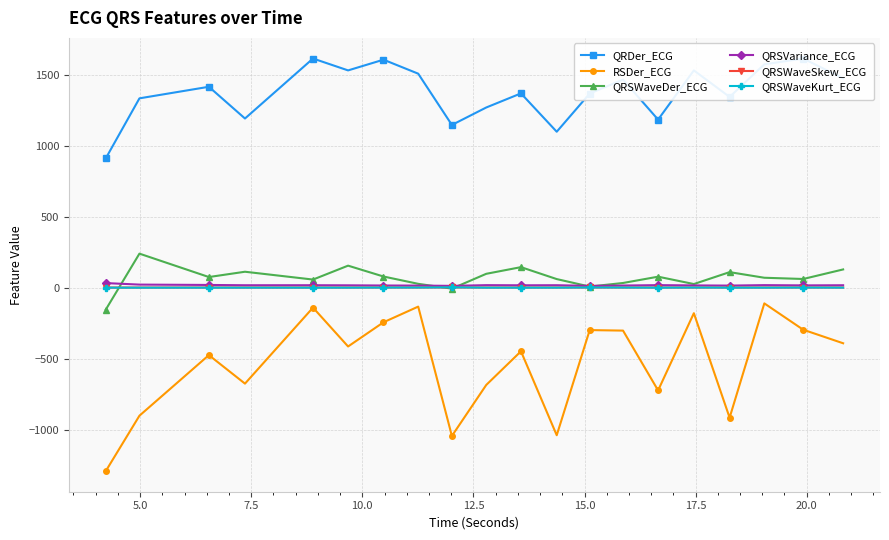

True or false: QRSWaveDer_ECG and QRDer_ECG intersect in this chart.

False